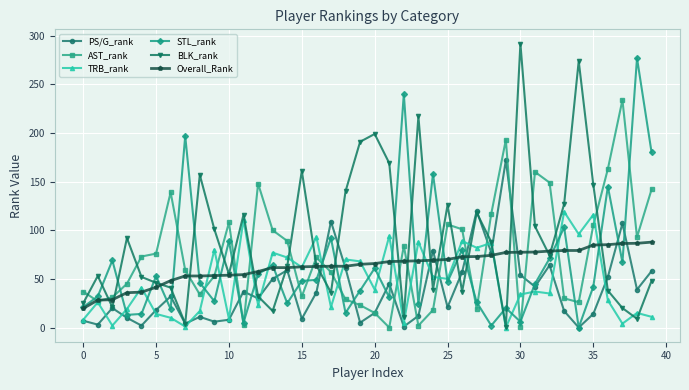

Which series has the widest spread of values?

BLK_rank